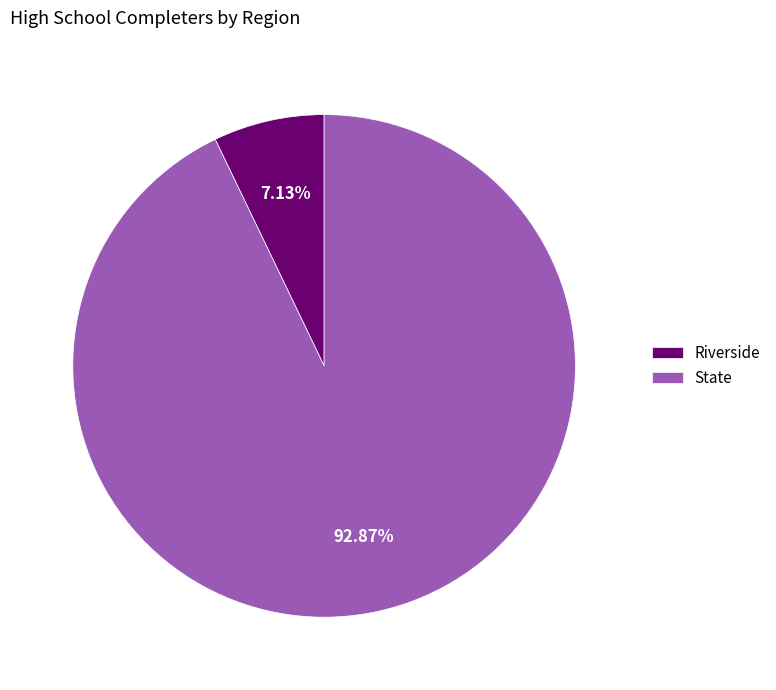

Which slice represents more than half of the pie?

State